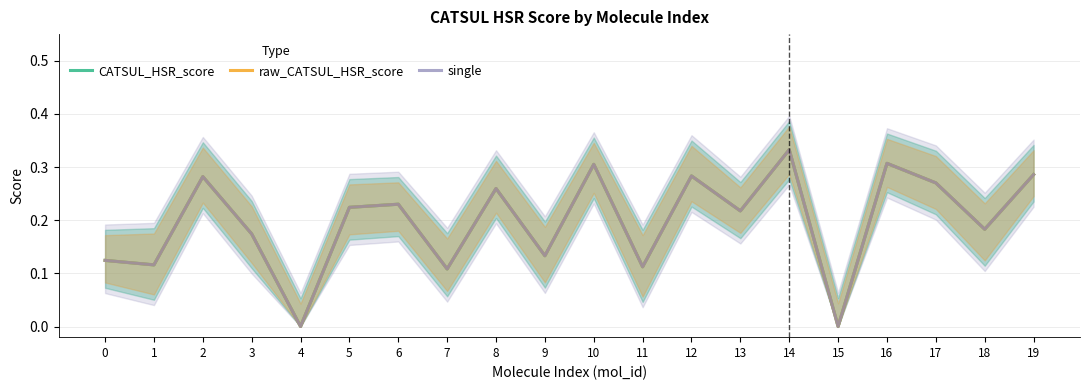

Rank the series at 11 from highest to lowest value.

CATSUL_HSR_score, raw_CATSUL_HSR_score, single